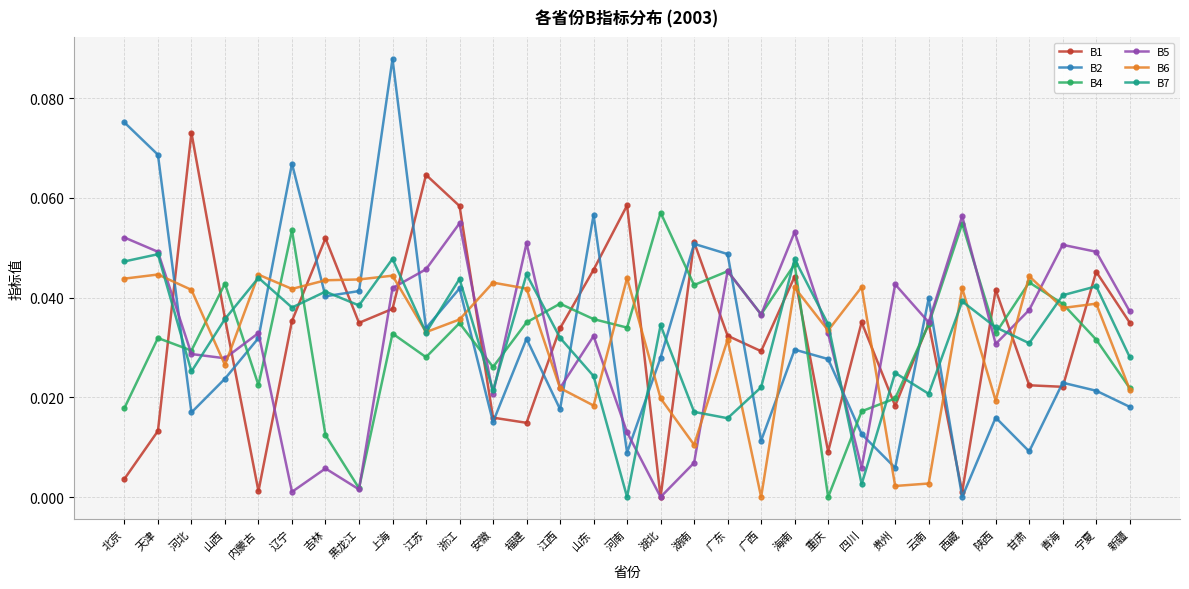

Is it true that B2 equals 0.0 at 浙江?

True